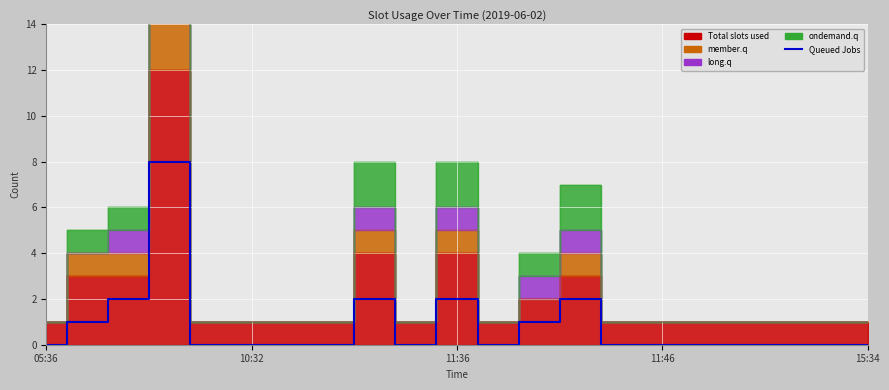

Between 19 and 5, which is larger?

19